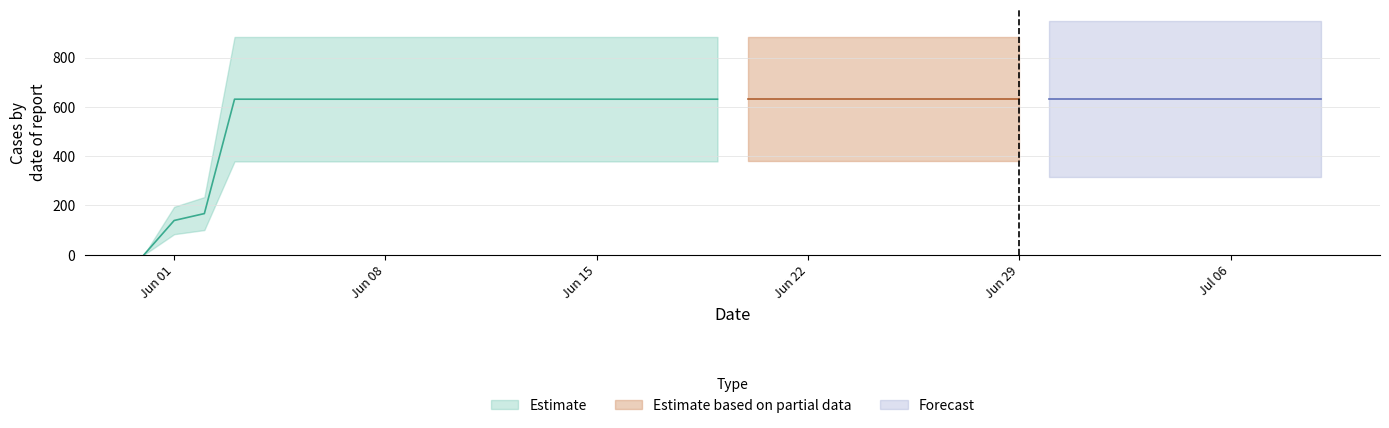

True or false: Forecast and Estimate based on partial data intersect in this chart.

False